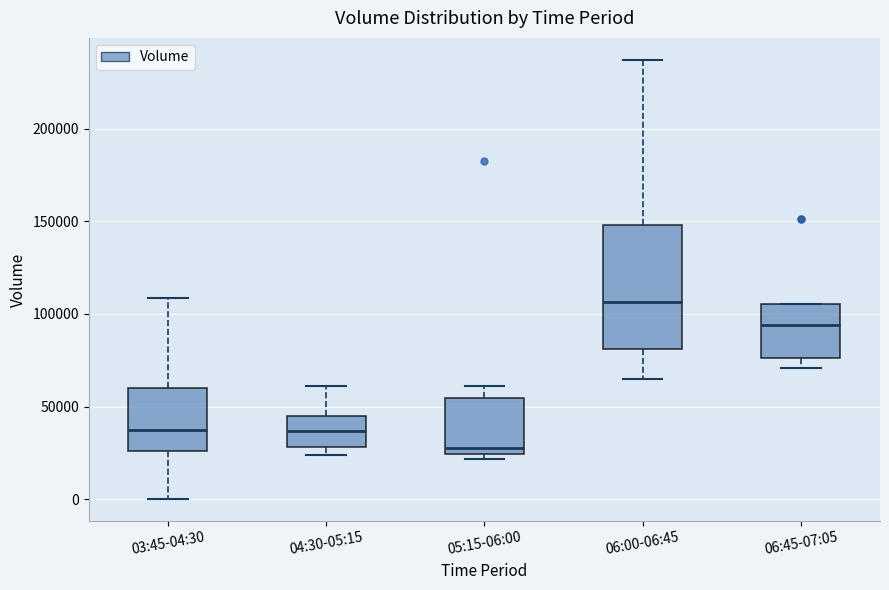

Which box's median line is the lowest?

05:15-06:00